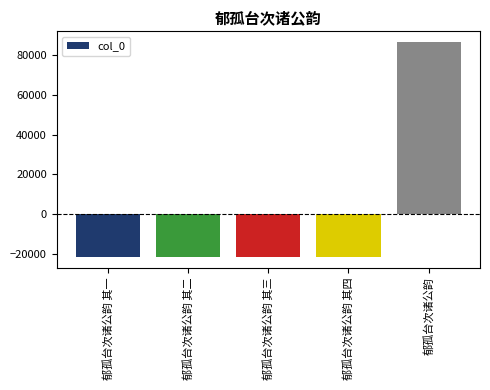

How many data points are less than -21638?

3